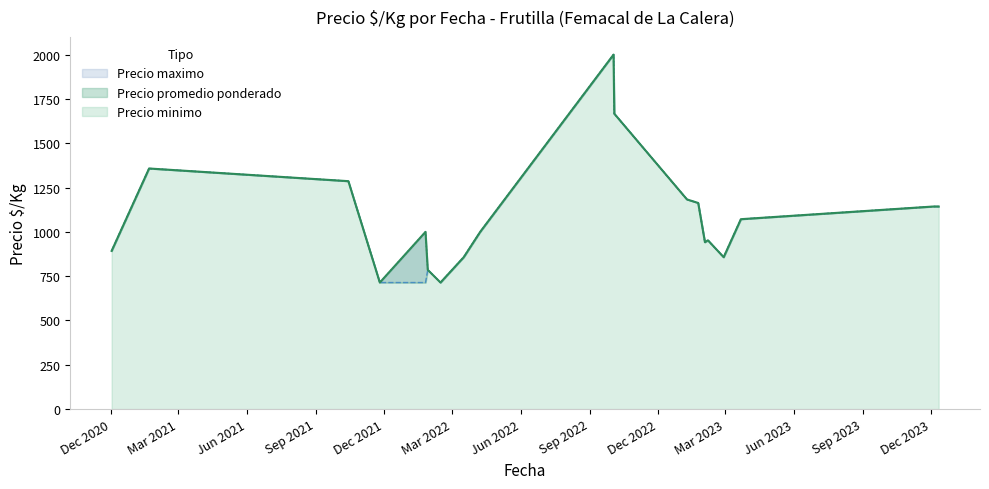

How many data points in Precio maximo are above 1071?

15